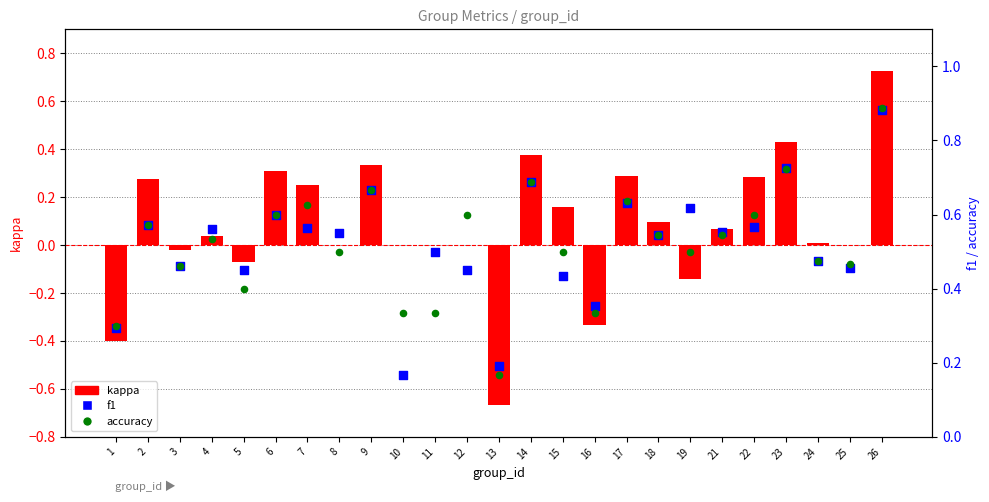

Which series reaches the minimum Y coordinate?

kappa